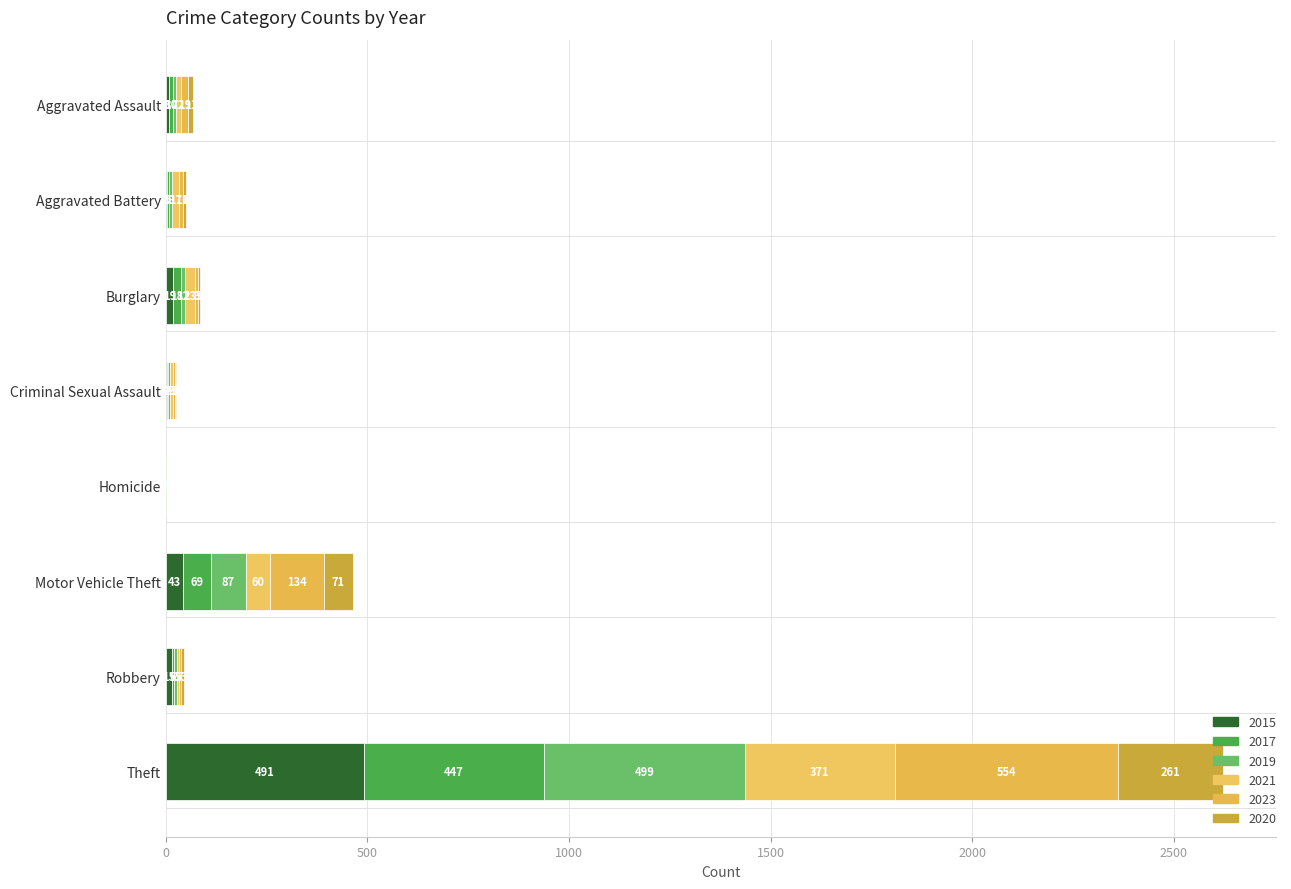

At which label does 2015 reach its peak?

Theft